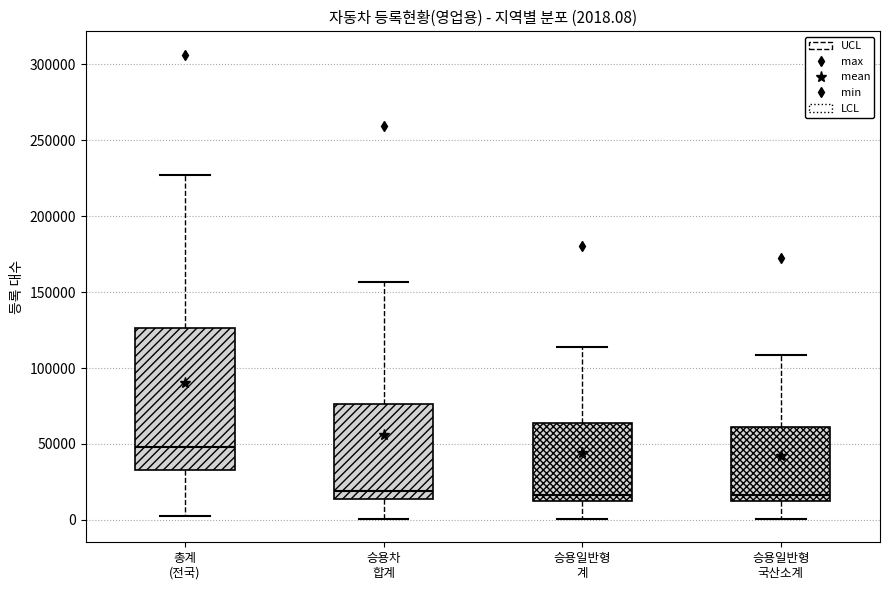

Which box is the tallest, from its lower edge to its upper edge?

총계 (전국)